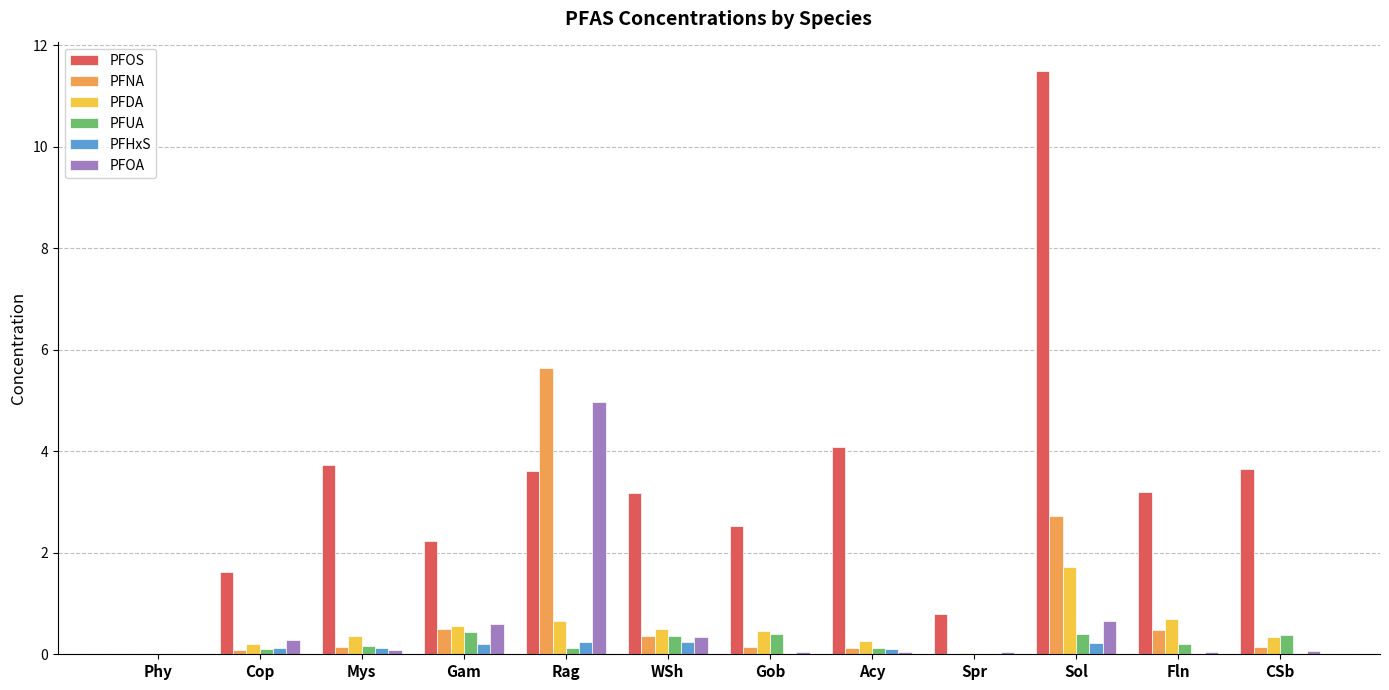

At which category is the sum across all series the highest?

Sol